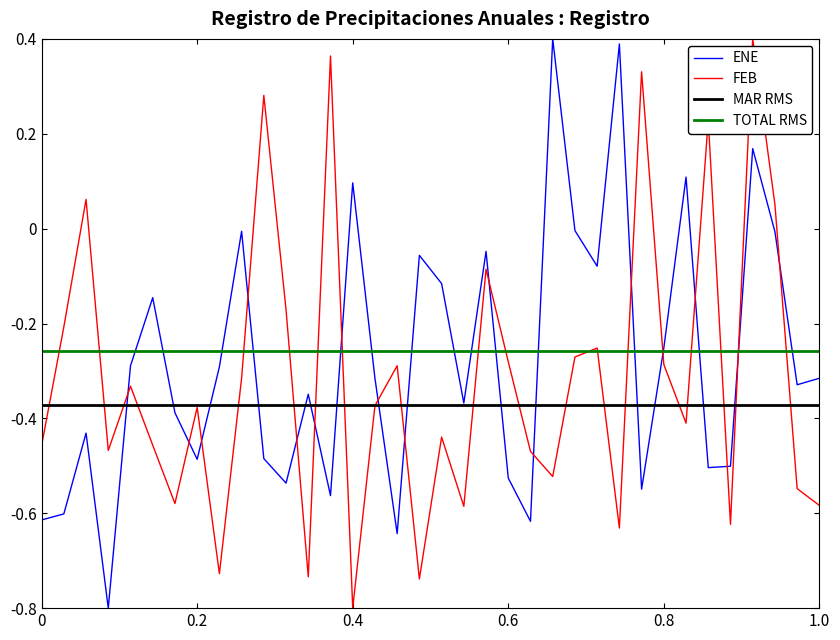

Which series ends up on top after the final intersection of ENE and FEB?

ENE